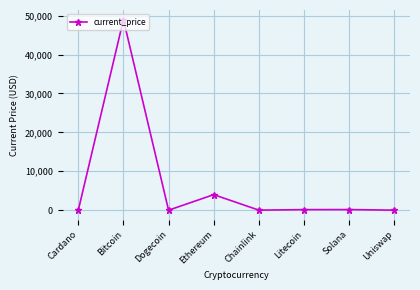

Read the value at Bitcoin.

48999.0